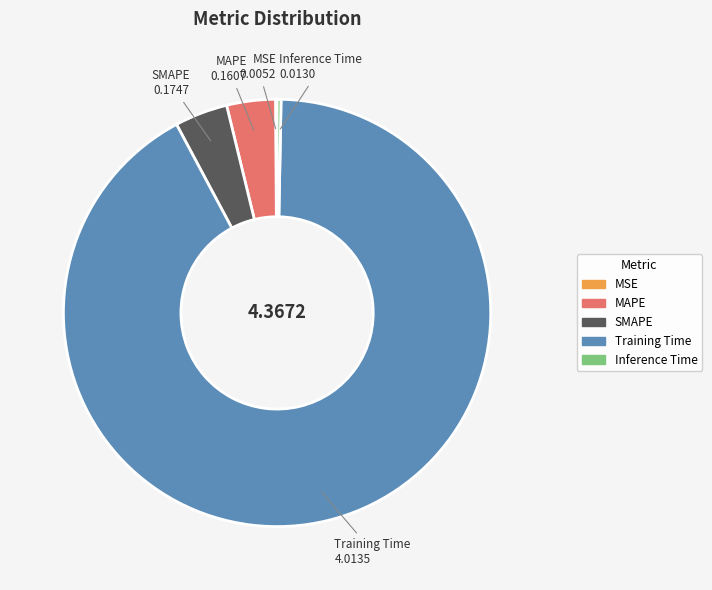

Is there any slice that represents more than half of the pie?

Yes